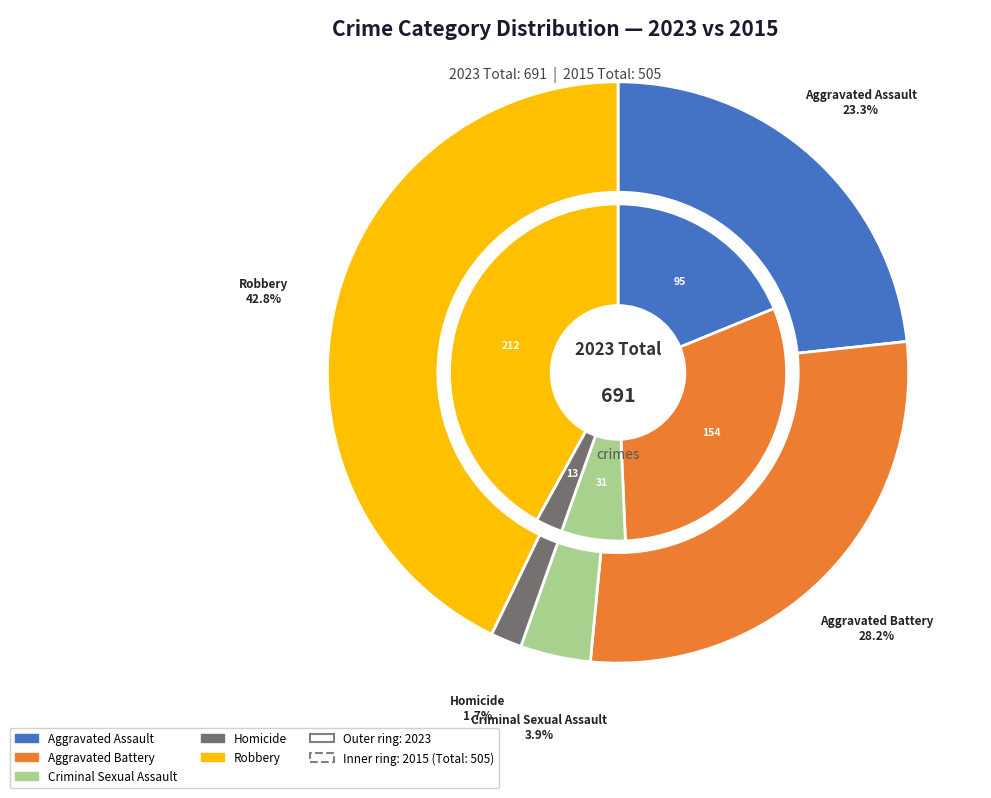

Between Aggravated Battery and Aggravated Assault, which is larger?

Aggravated Battery